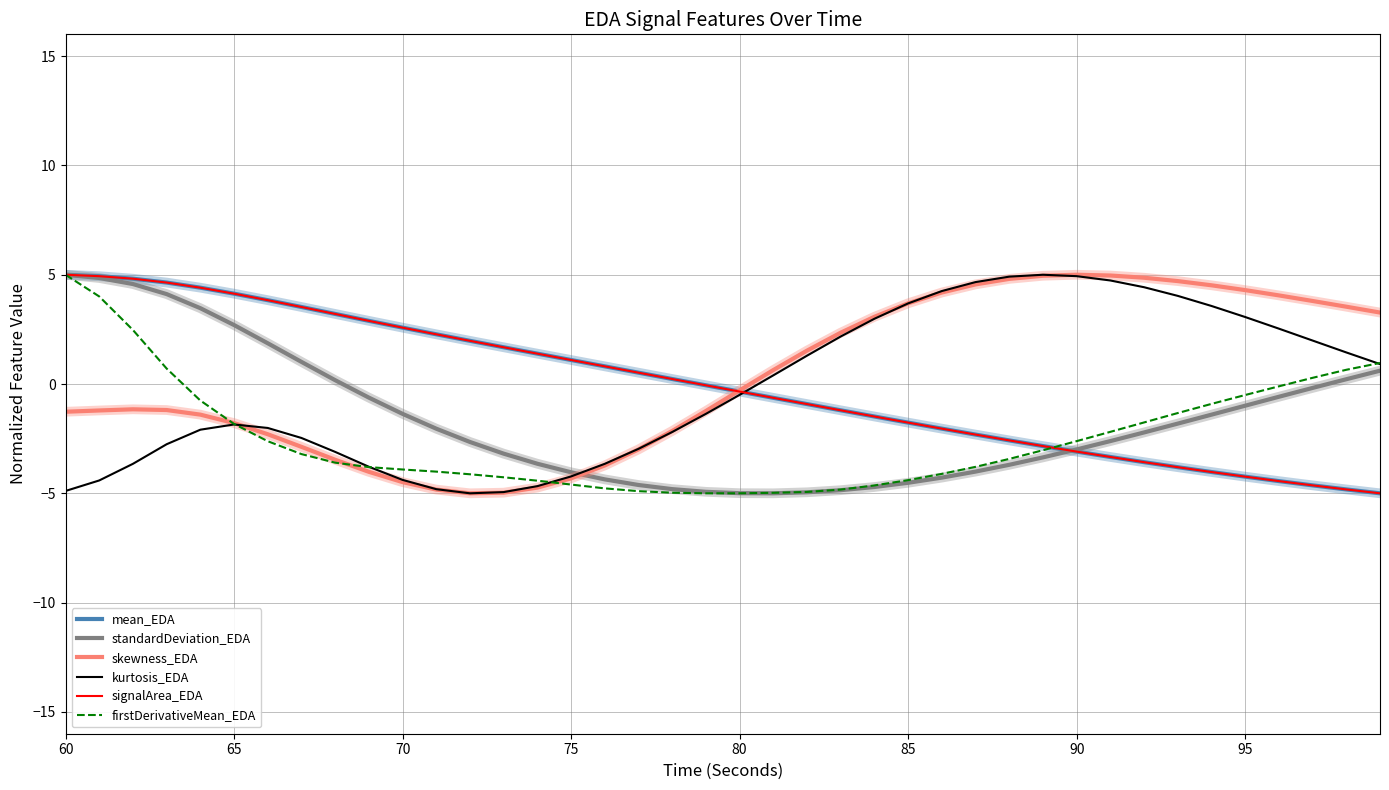

What is the maximum value for mean_EDA?

5.0